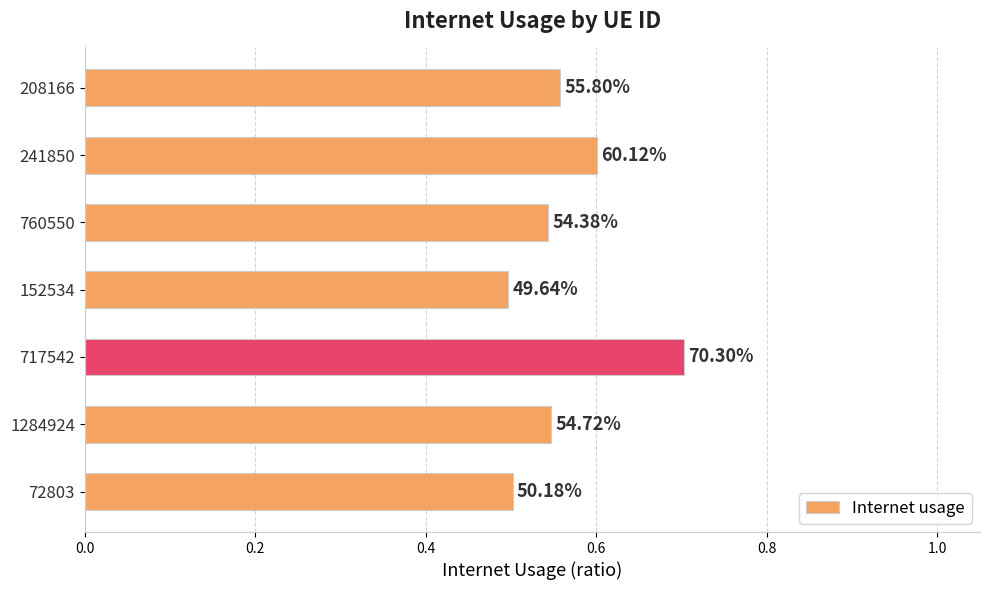

Are the bars horizontal?

Yes